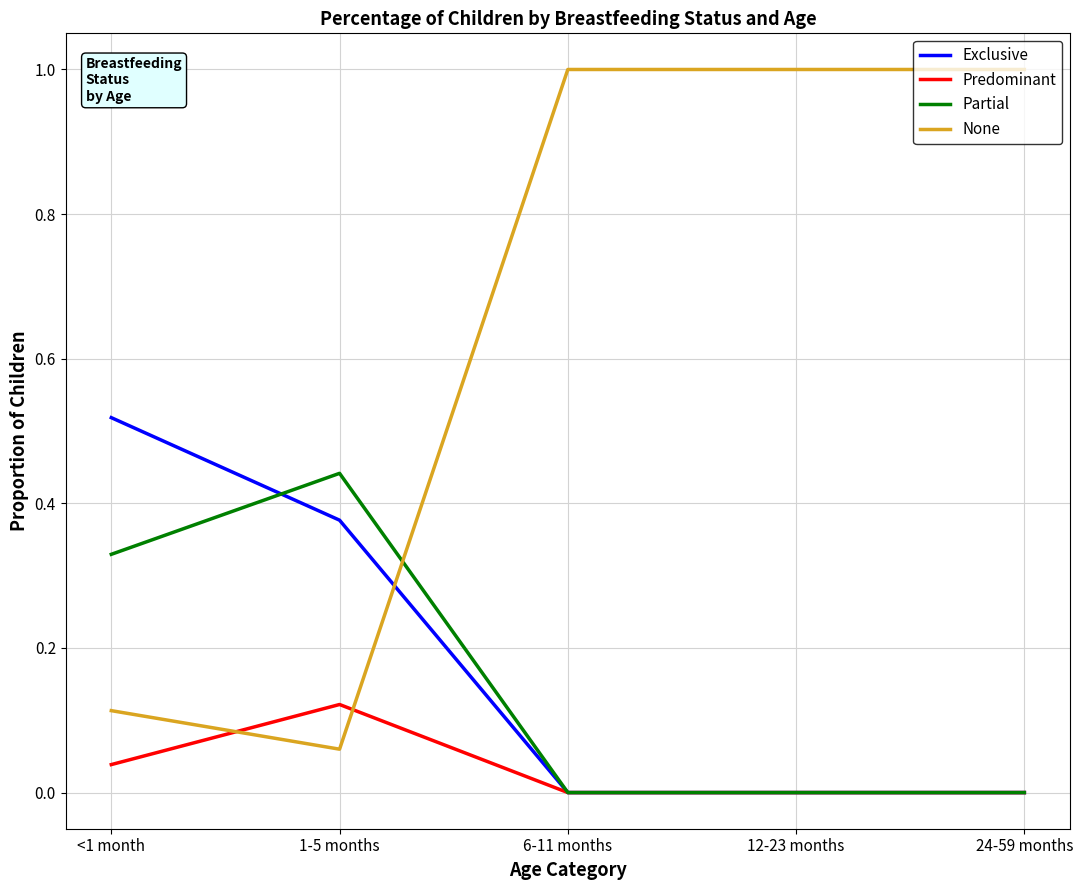

How many intersections are there between Predominant and None?

2